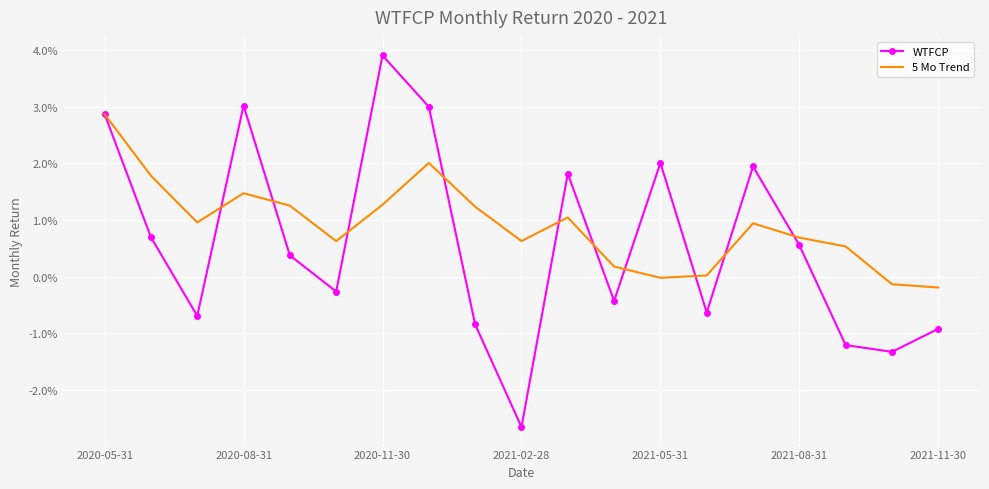

List the series in order of their overall mean, highest first.

5 Mo Trend, WTFCP